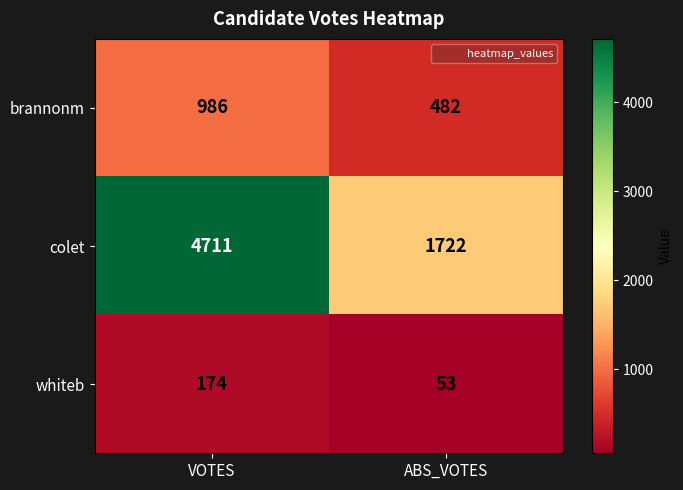

Reading left to right, what are all the values shown in this chart?

brannonm: 986	482
colet: 4711	1722
whiteb: 174	53